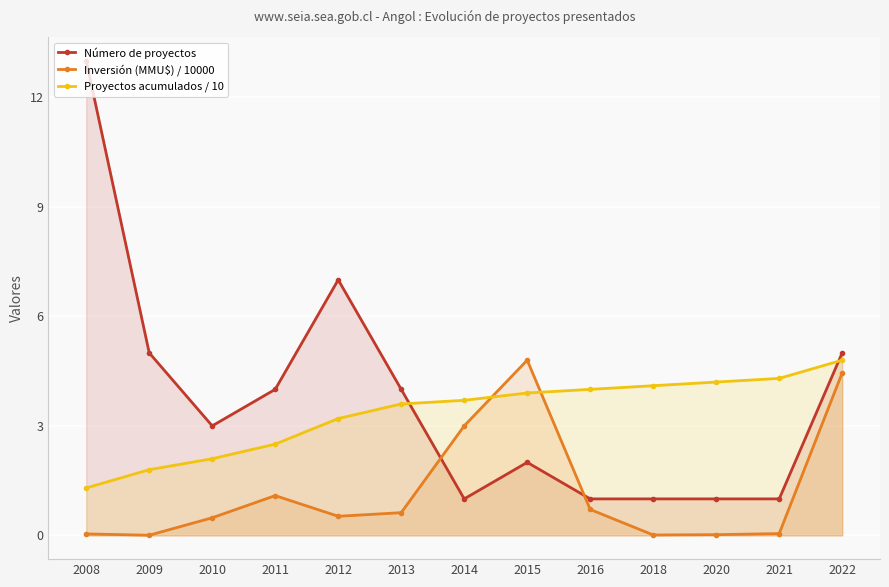

Reading left to right, transcribe all the data shown in this chart.

Número de proyectos: 13.0	5.0	3.0	4.0	7.0	4.0	1.0	2.0	1.0	1.0	1.0	1.0	5.0
Inversión (MMU$) / 10000: 0.0	0.0	0.5	1.1	0.5	0.6	3.0	4.8	0.7	0.0	0.0	0.1	4.5
Proyectos acumulados / 10: 1.3	1.8	2.1	2.5	3.2	3.6	3.7	3.9	4.0	4.1	4.2	4.3	4.8